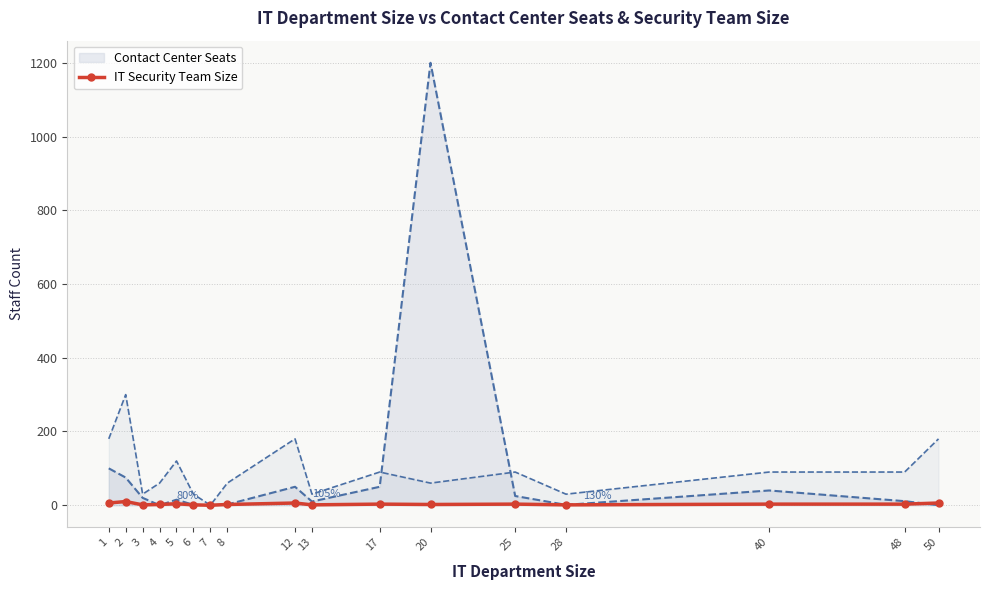

The value at 28 is 1. True or false?

True